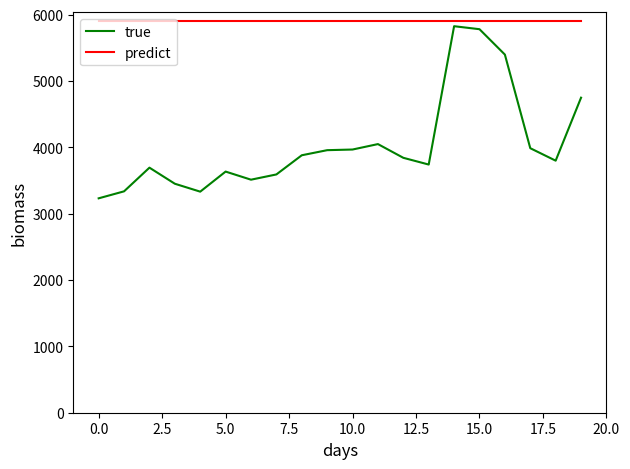

Rank the series by their average value, from lowest to highest.

true, predict